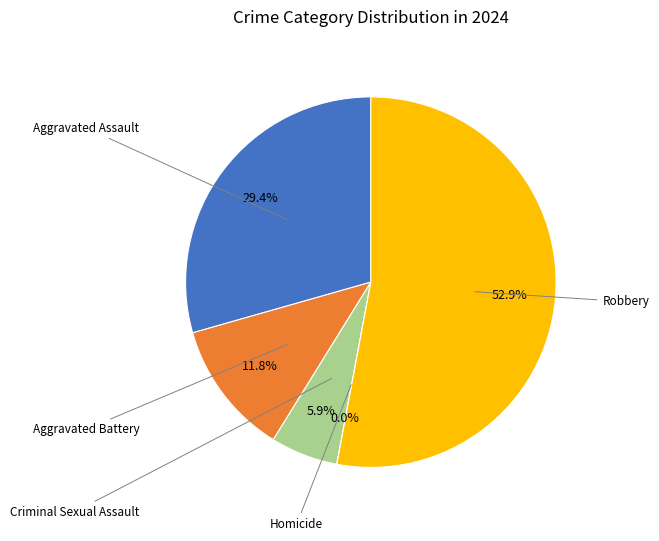

To the nearest percent, what is the average slice percentage?

20%